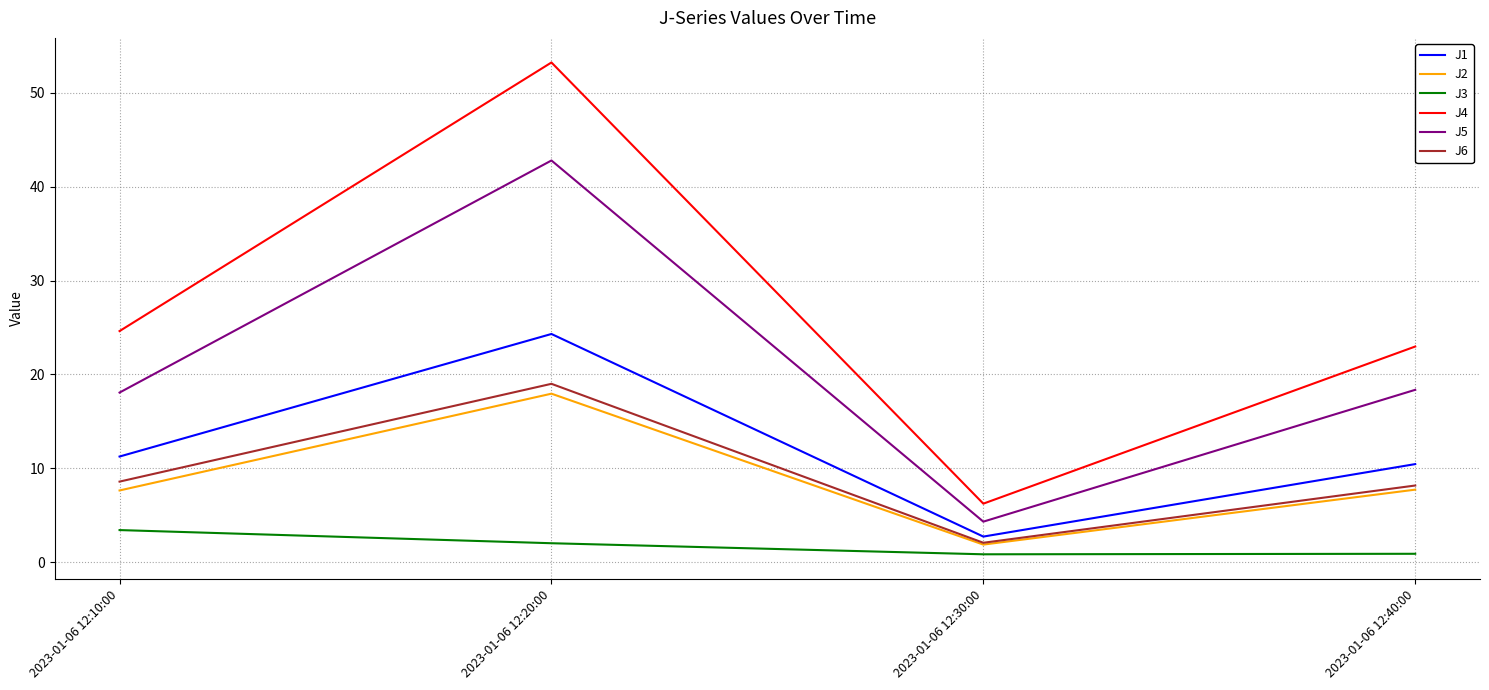

What is the average value of the J6 series?

9.5